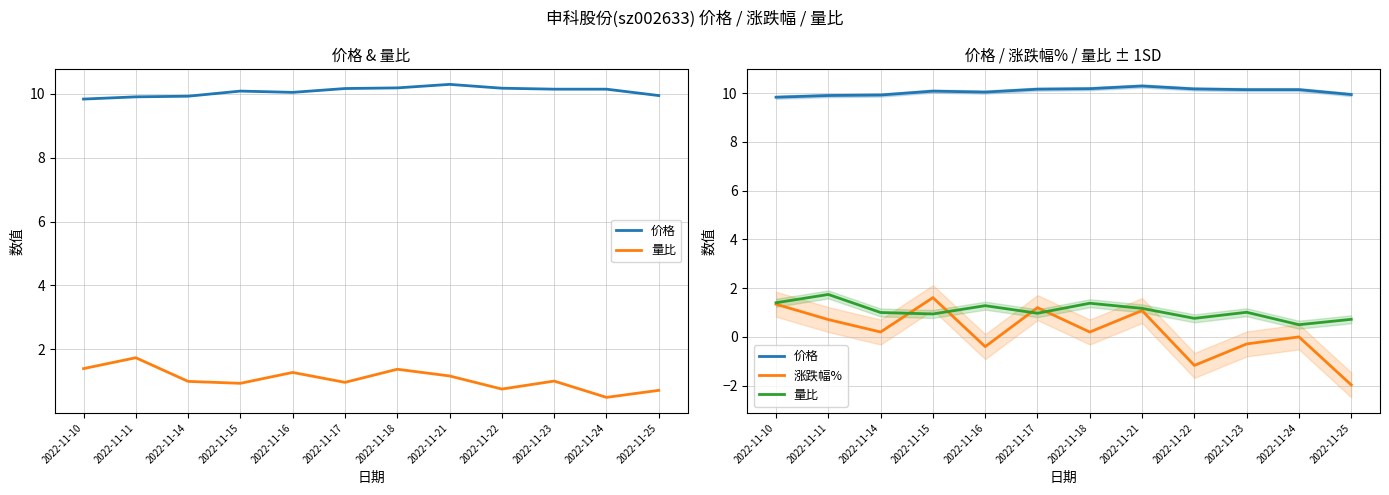

What value does the 量比 series have at 2022-11-11?

1.7